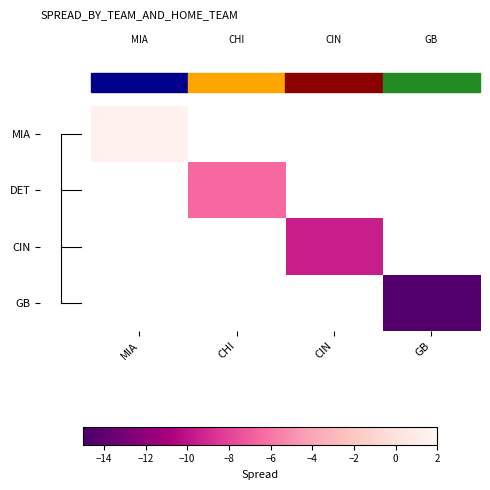

Which series has the largest range (max minus min)?

MIA